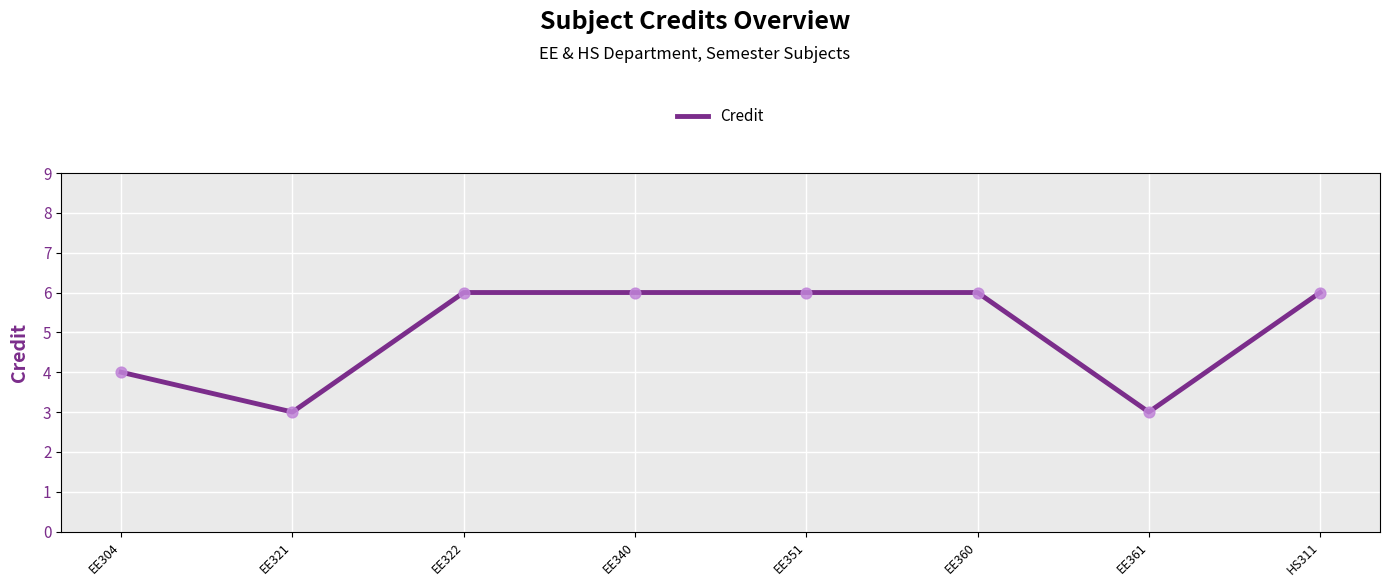

Which has a higher value, EE351 or EE361?

EE351